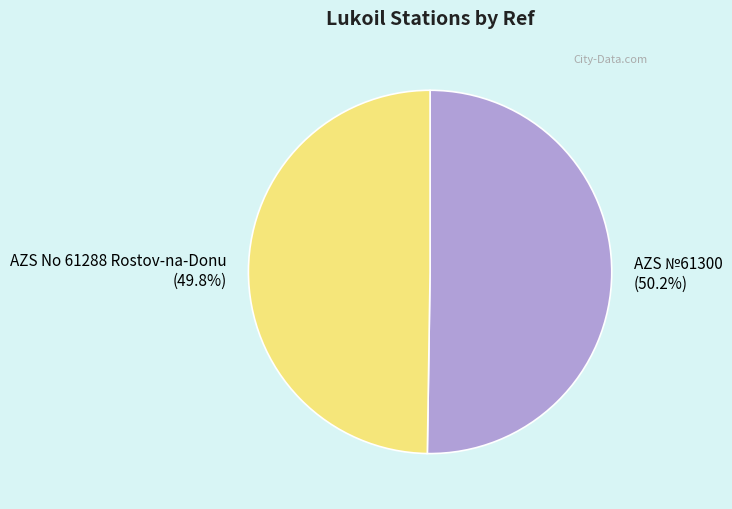

How much of the chart is everything except AZS No 61288 Rostov-na-Donu?

50.2%